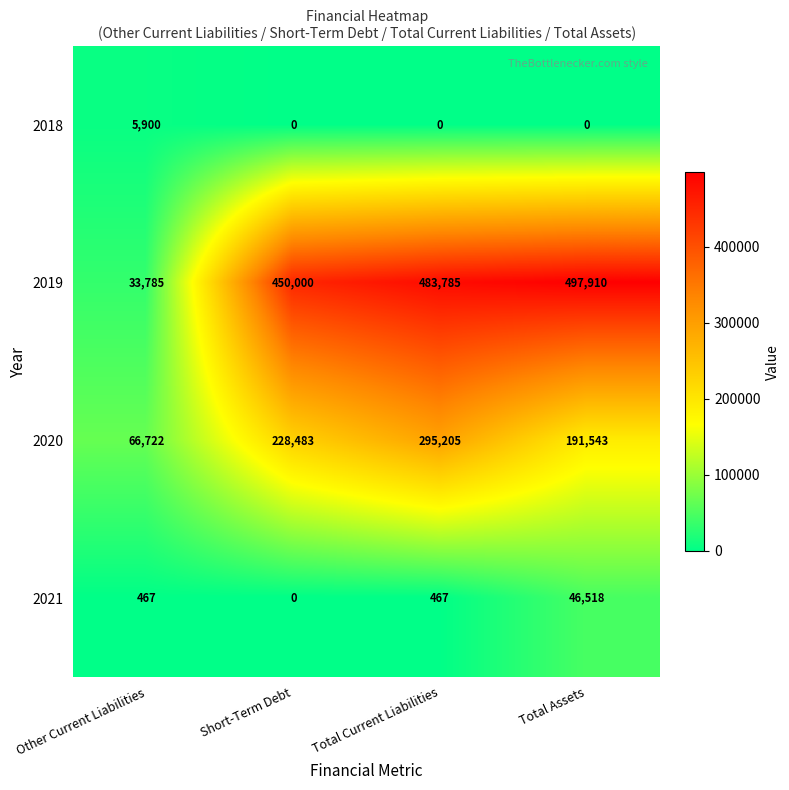

Which series has the largest total across all categories?

2019